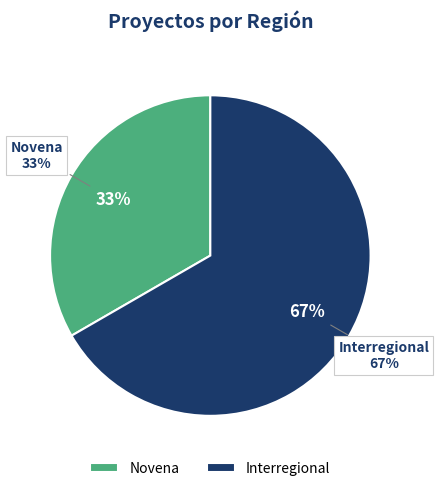

Count the number of slices in the pie.

2